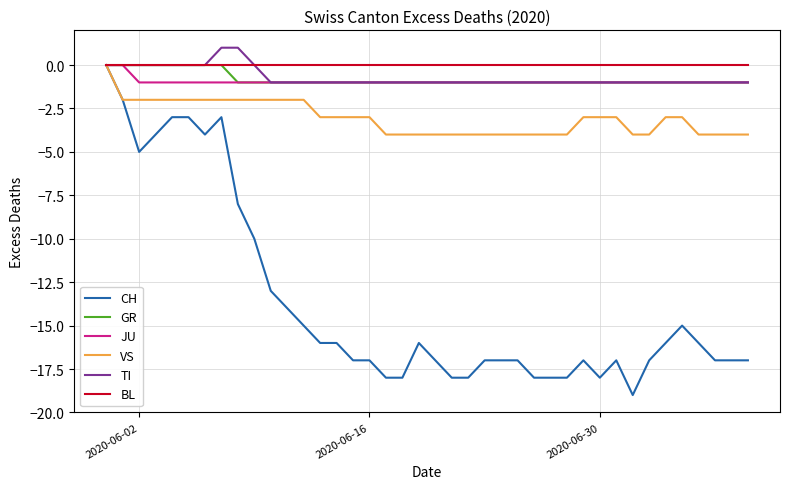

Which series has the largest total across all categories?

BL